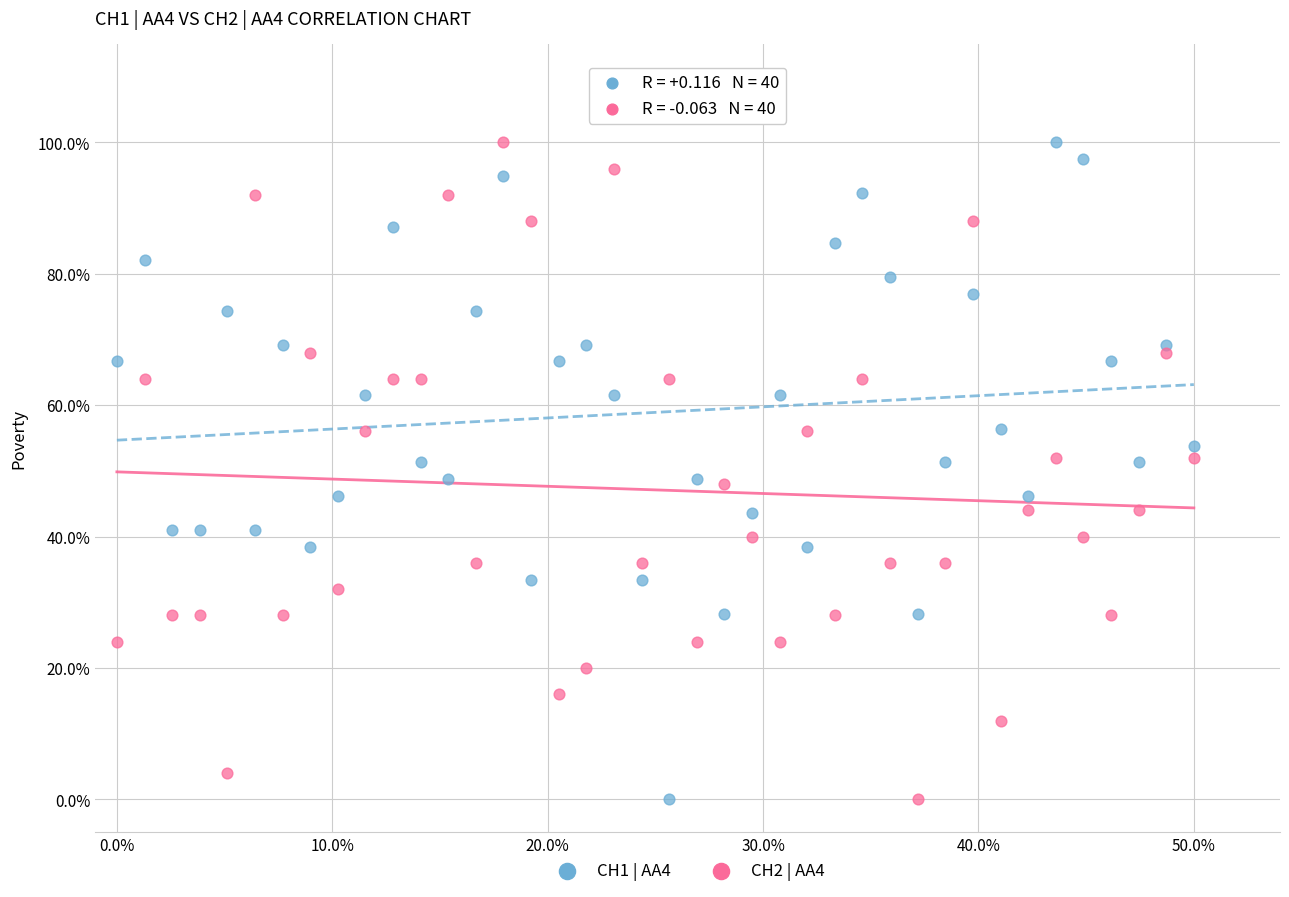

What are all the series names shown in the legend?

CH1 | AA4, CH2 | AA4